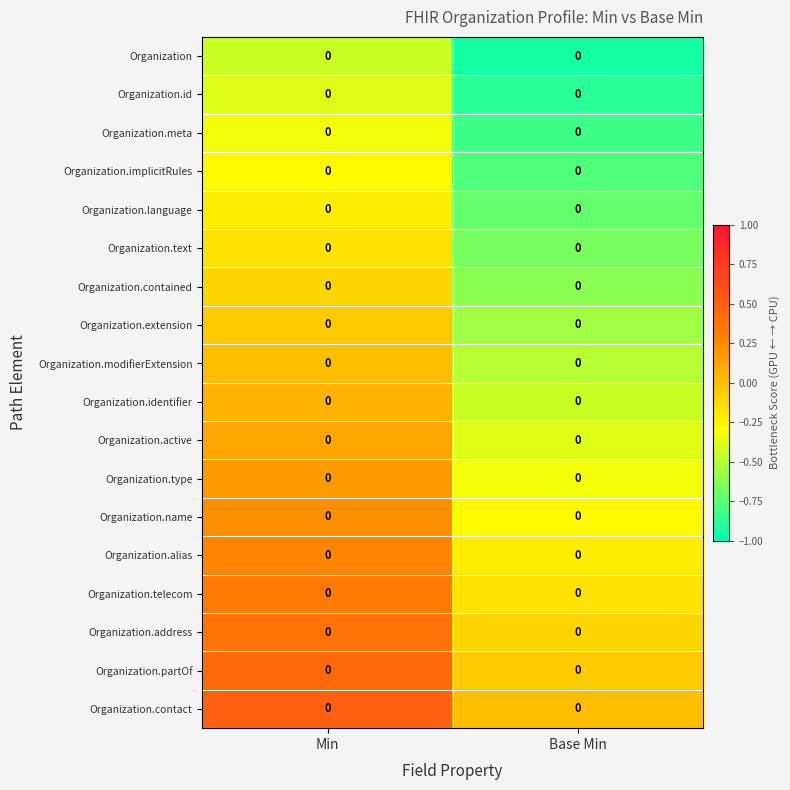

Which has a higher value, Min or Base Min?

Min